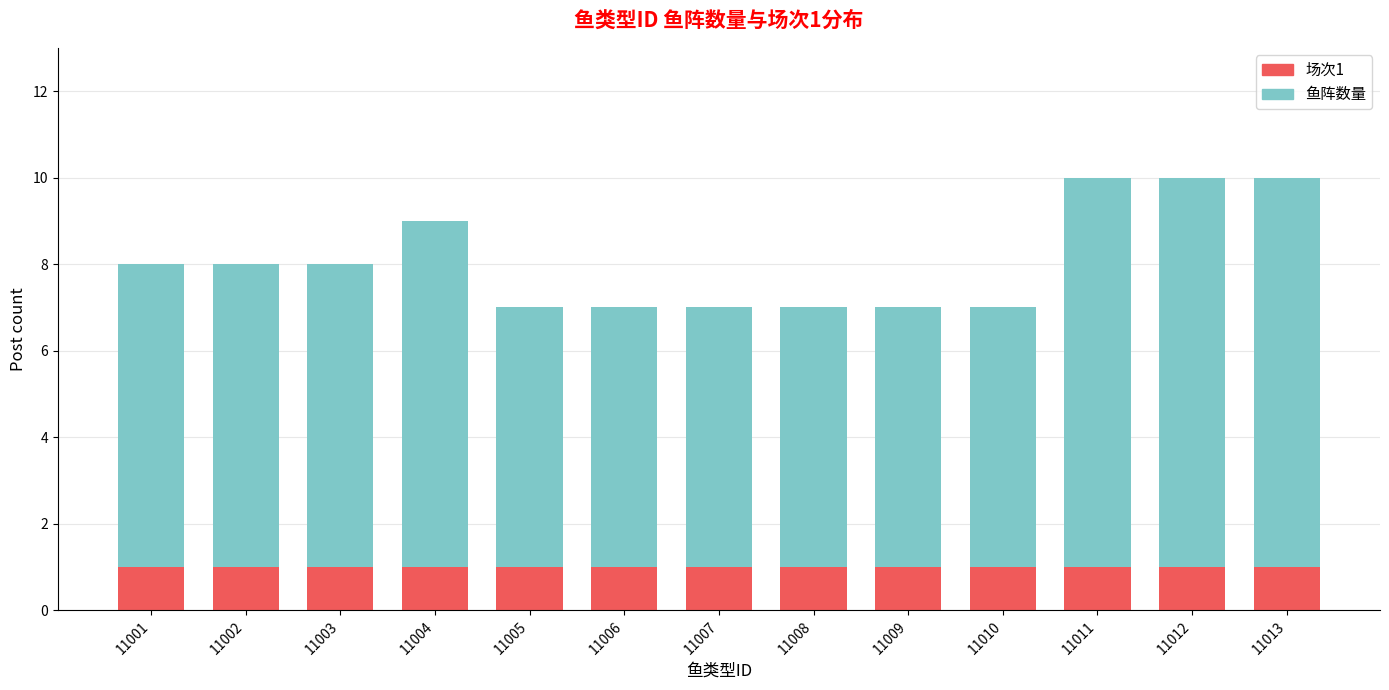

Which series has the largest range (max minus min)?

鱼阵数量